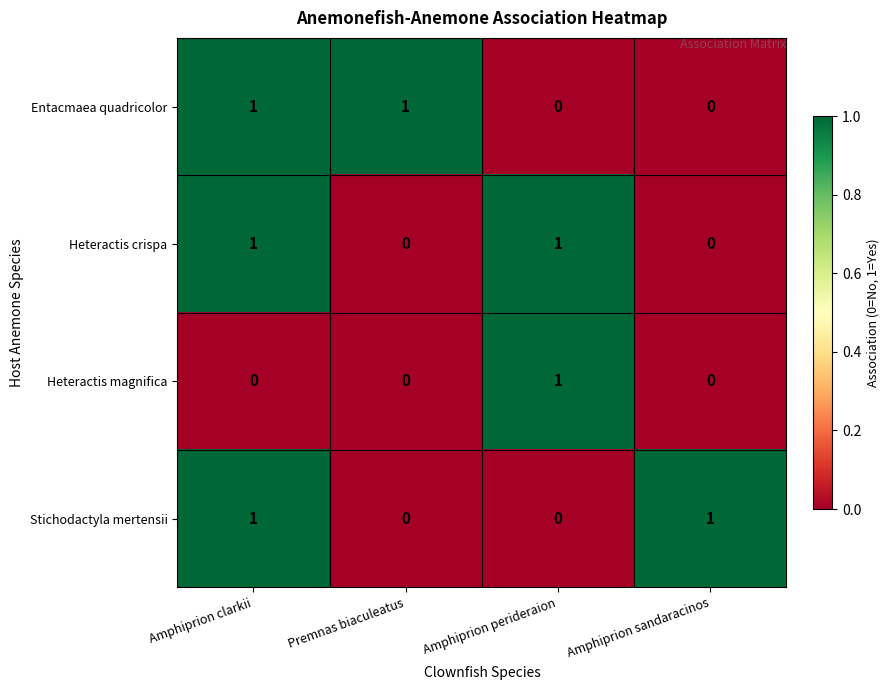

How many data points does each series have?

4